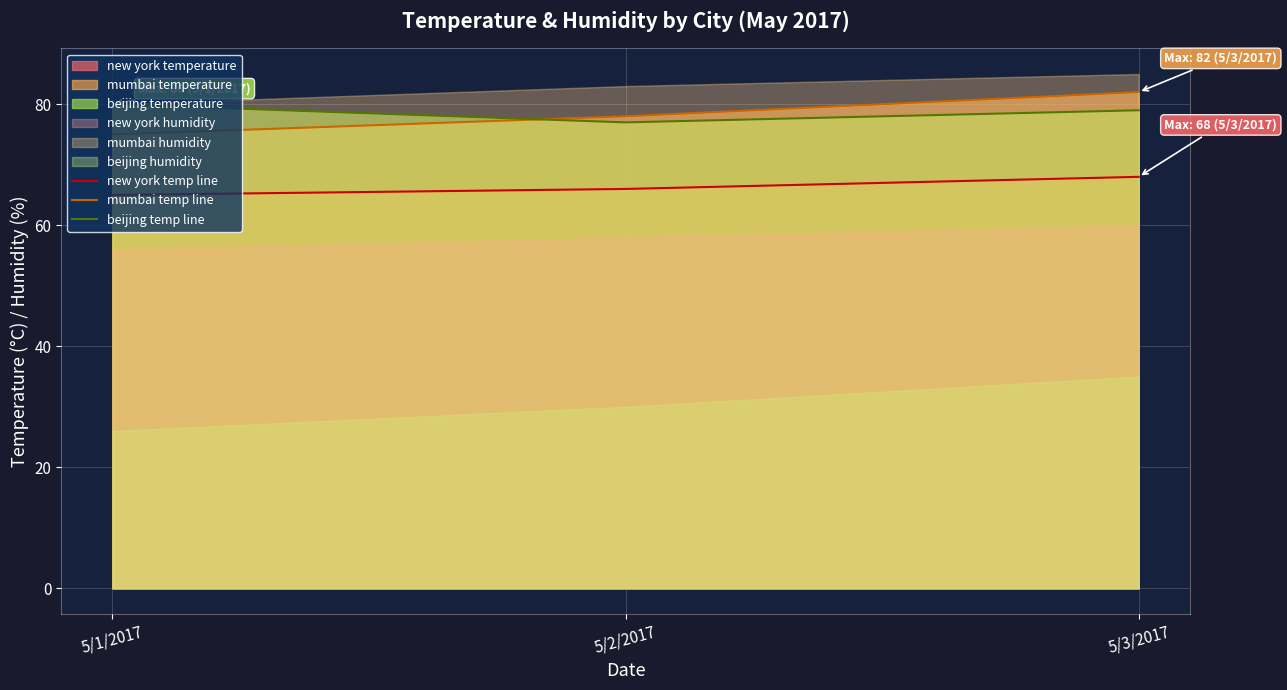

Does the chart display data point markers on the line(s)?

No